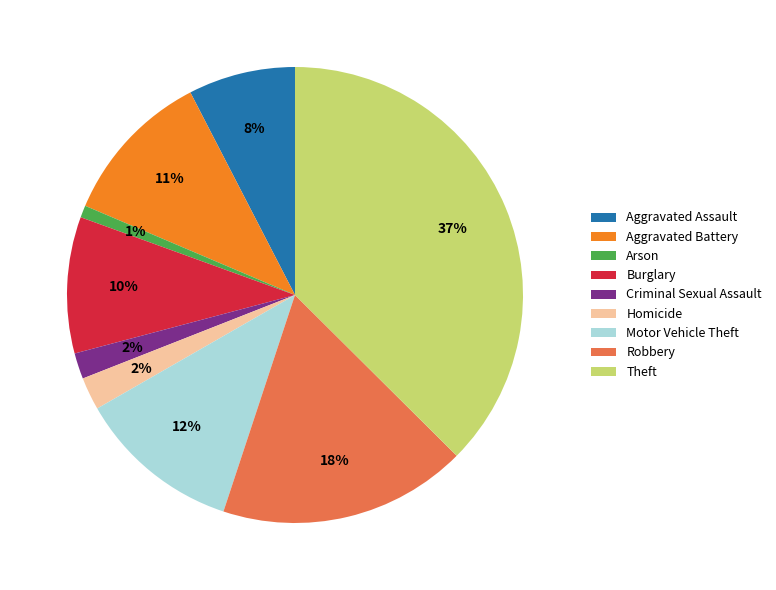

Is Burglary the majority of the pie?

No